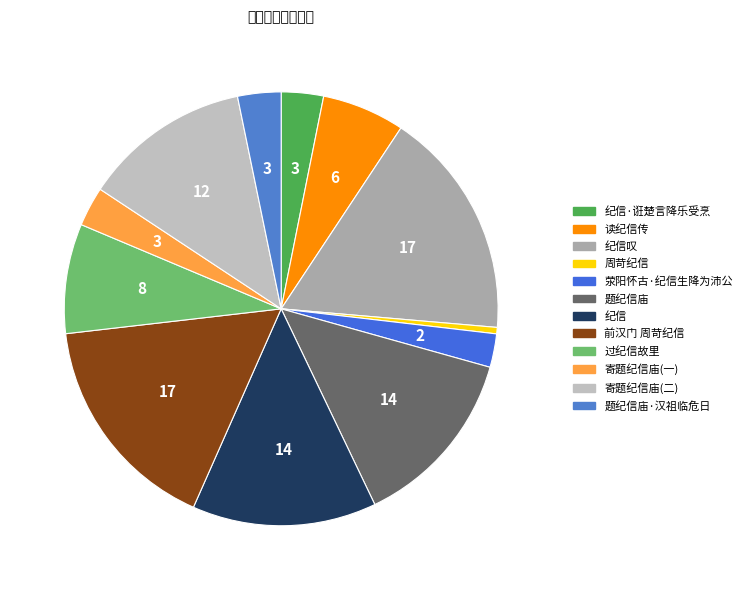

Which slice is the smallest?

周苛纪信